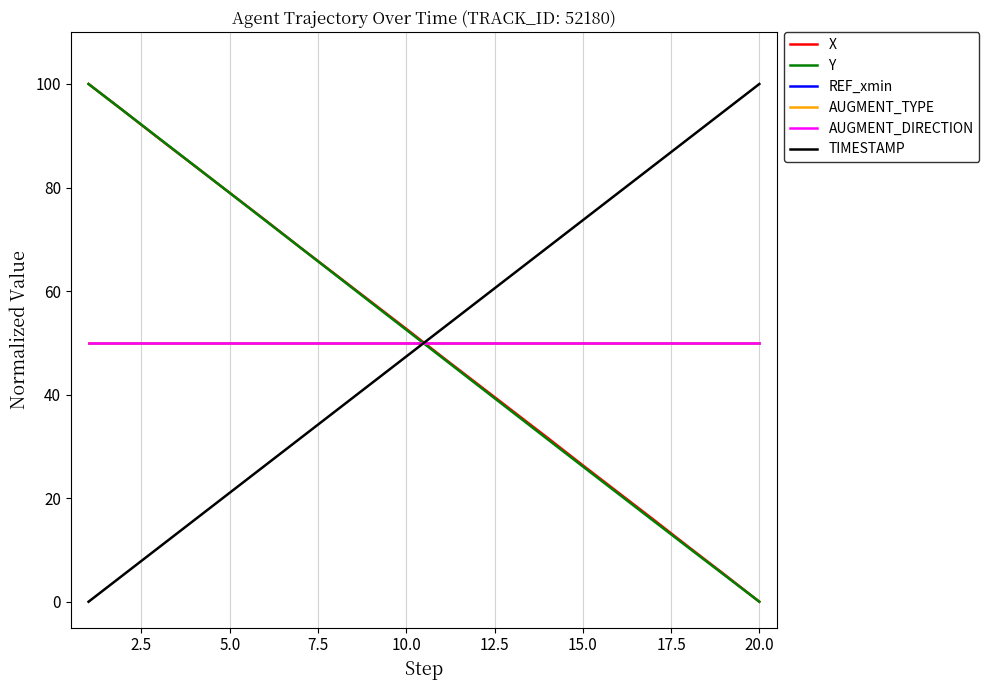

Is this an area chart (filled region under the line)?

No